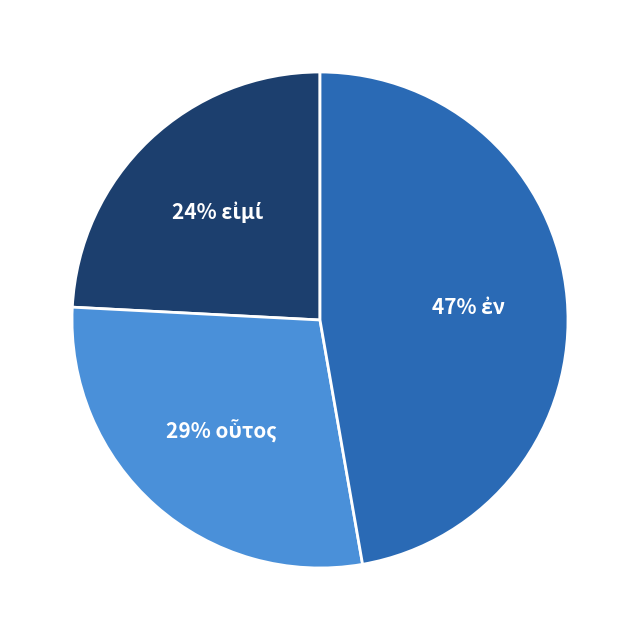

Is there a majority slice in this chart?

No